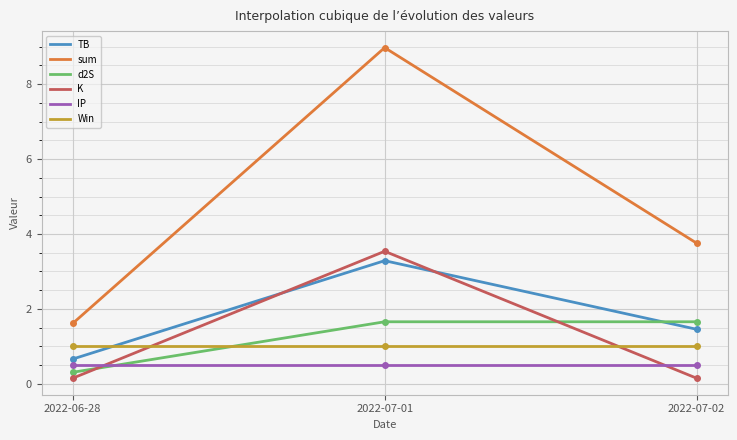

Between 2022-06-28 and 2022-07-01, which series saw the biggest shift?

sum